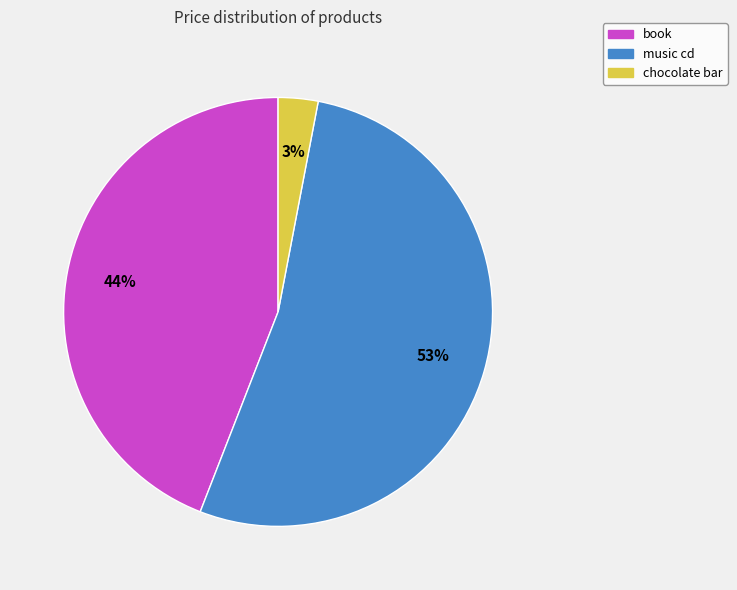

How many slices are in this pie chart?

3